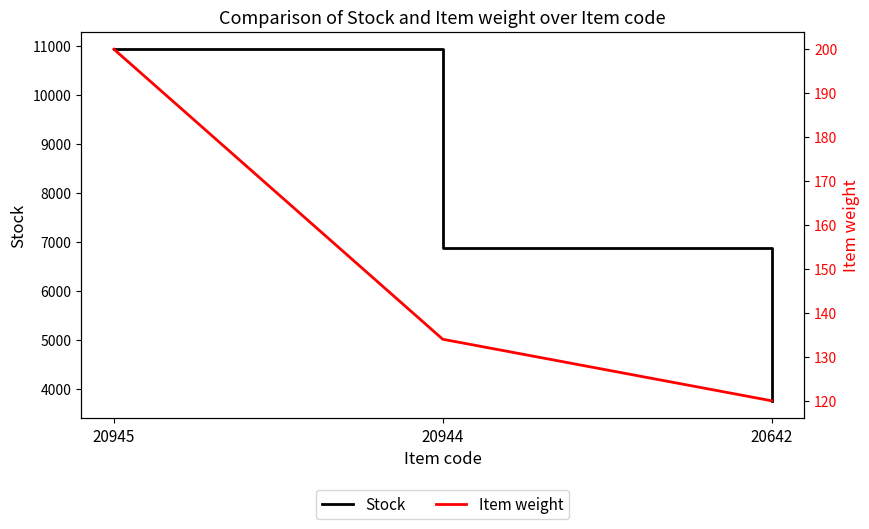

What value does the Item weight series have at 20945, to the nearest 10?

200